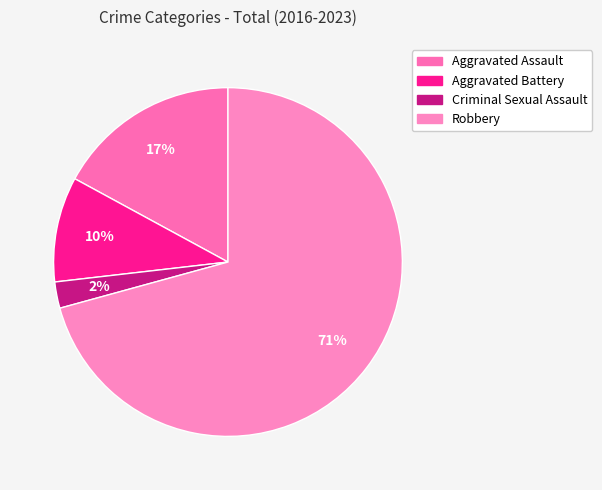

Count the number of slices in the pie.

4